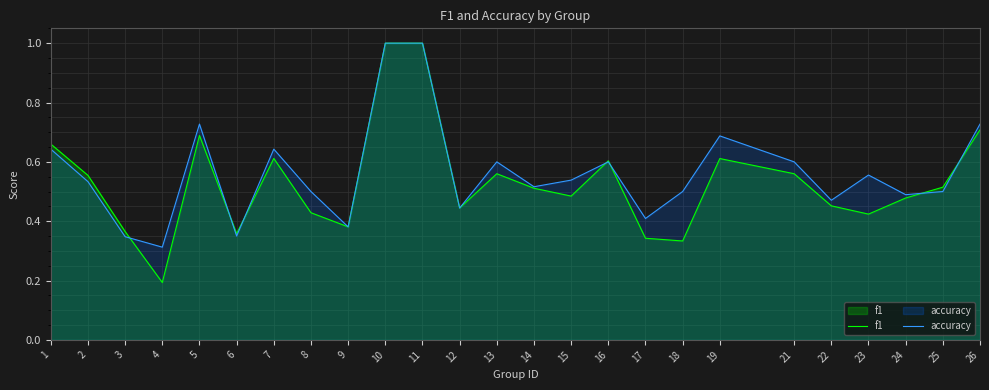

What is the sum of the f1 values at 8 and 10?

1.4